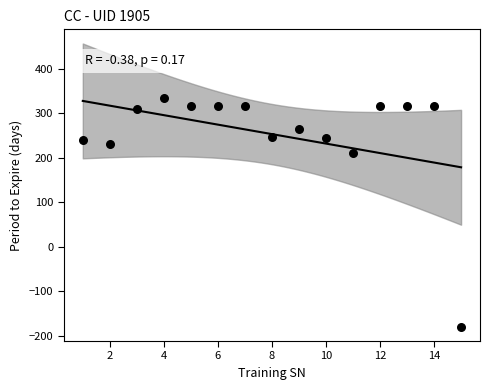

What is the range of Y values (max minus min)?

514